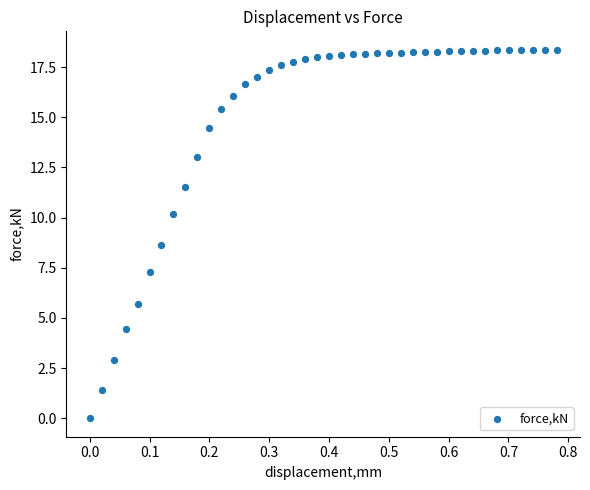

What is the range of Y values (max minus min)?

18.4